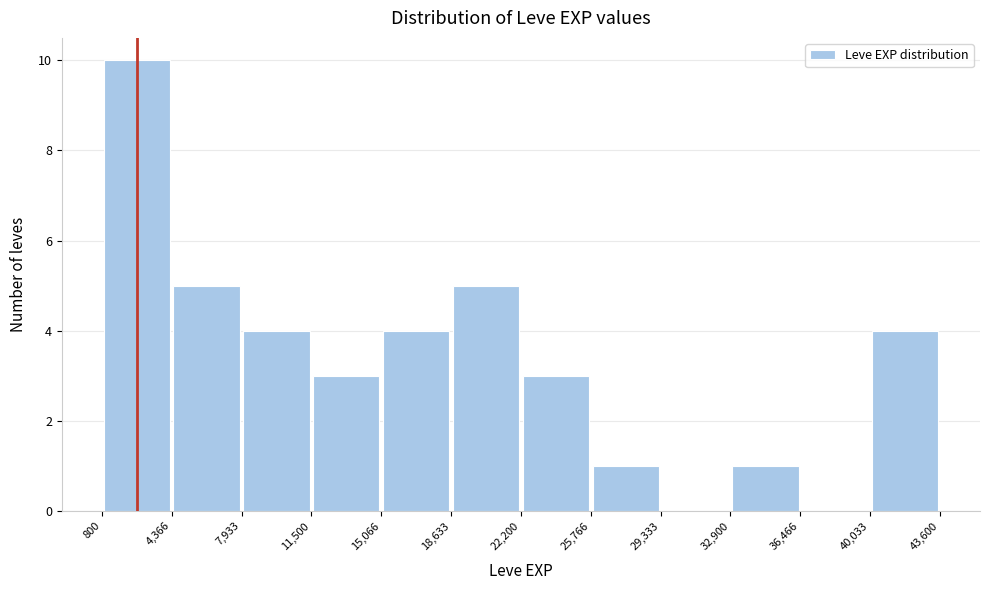

Reading left to right, list every bar in this chart as the range it spans on the x-axis followed by its height. The values are not printed on the chart, so give them approximately, as read against the axis.

800 to 4,366: 10
4,366 to 7,933: 5
7,933 to 11,500: 4
11,500 to 15,066: 3
15,066 to 18,633: 4
18,633 to 22,200: 5
22,200 to 25,766: 3
25,766 to 29,333: 1
29,333 to 32,900: 0
32,900 to 36,466: 1
36,466 to 40,033: 0
40,033 to 43,600: 4